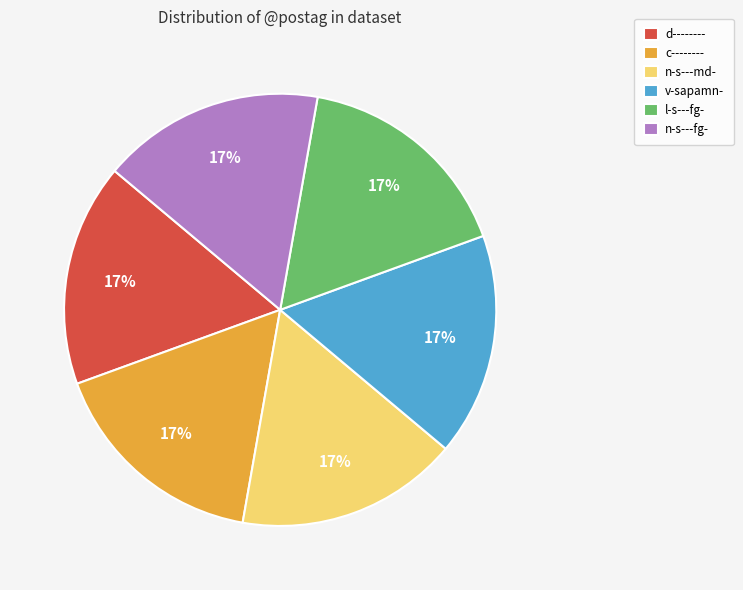

Approximately how many times larger is the value at l-s---fg- compared to v-sapamn-?

1.0